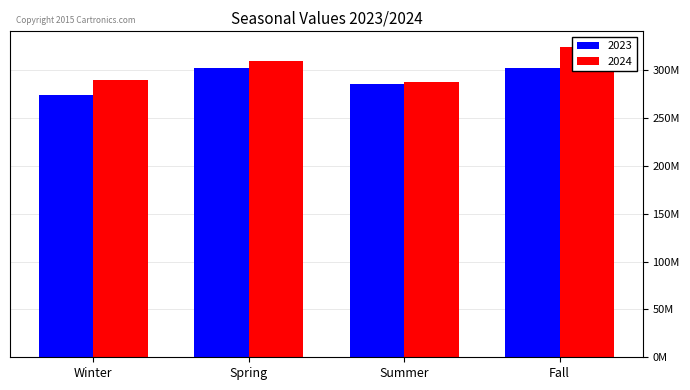

Reading right to left, transcribe all the data shown in this chart.

2023: 302158187	285632448	302476175	273477612
2024: 324229714	287299135	309827420	290052145